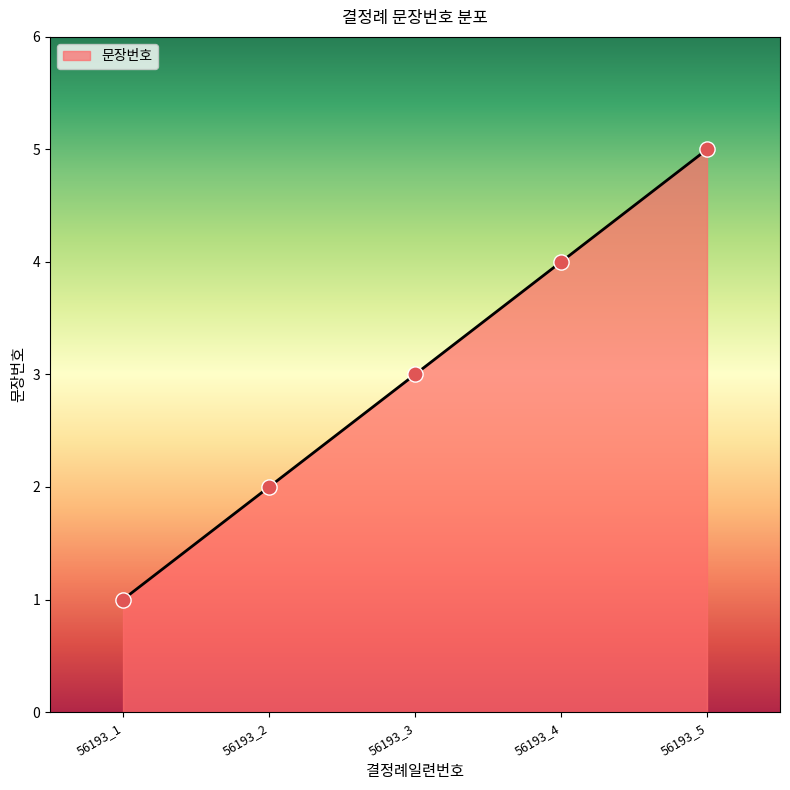

What is the change in value from 56193_4 to 56193_5?

+1